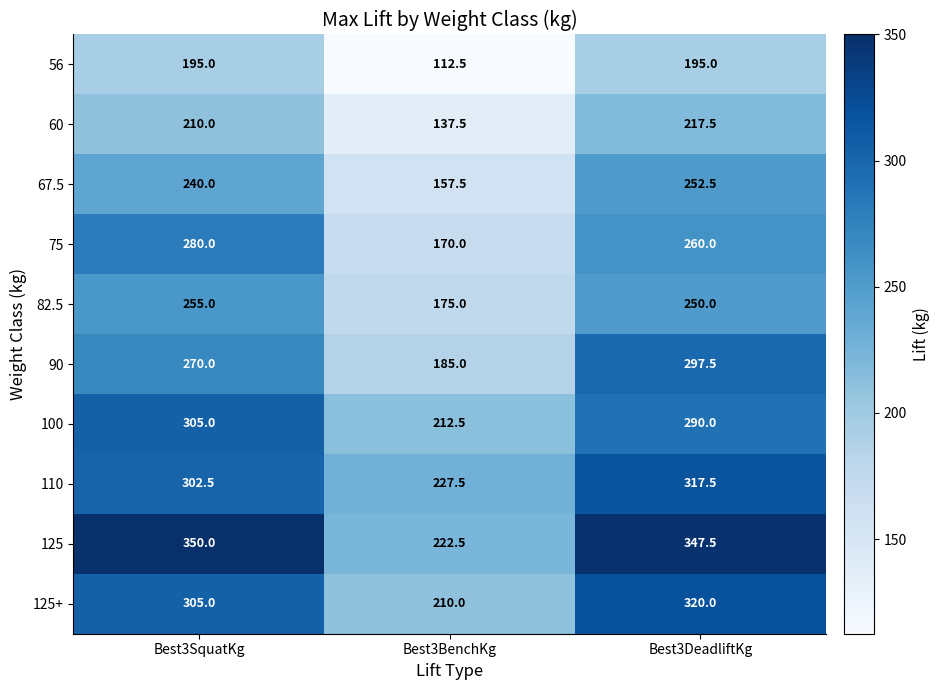

List the series in order of their peak value, lowest first.

56, 60, 67.5, 82.5, 75, 90, 100, 110, 125+, 125